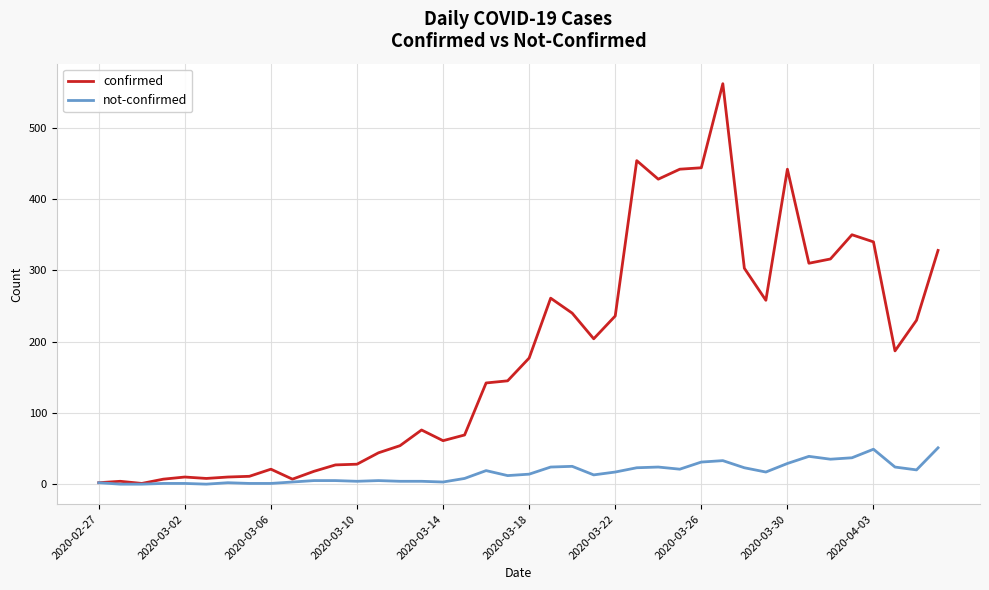

List the series in order of their overall mean, lowest first.

not-confirmed, confirmed